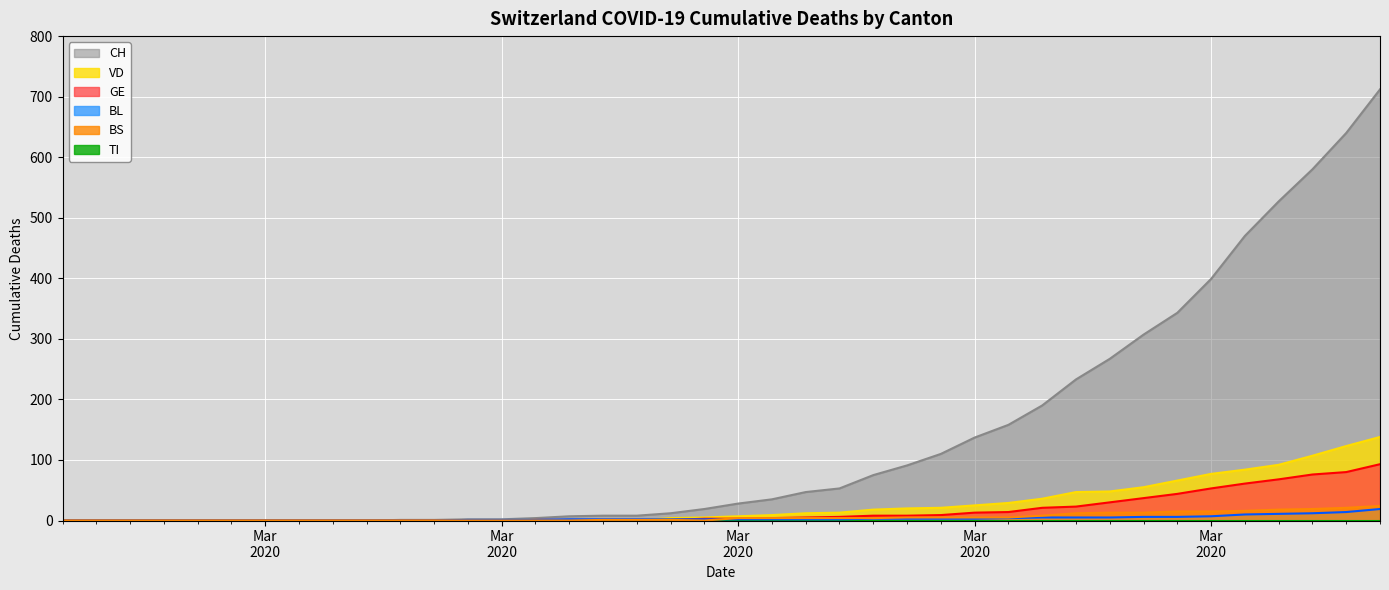

At how many categories does at least one series exceed 220?

10